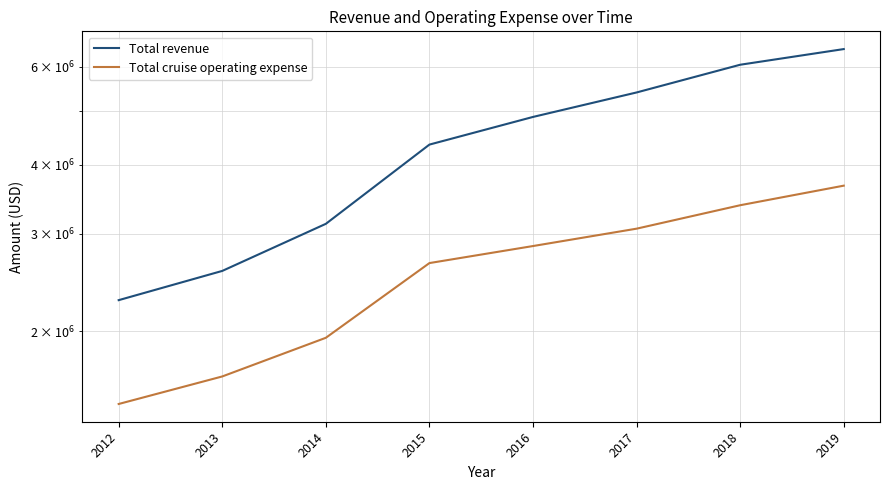

What is the highest value of the Total revenue series?

6462376